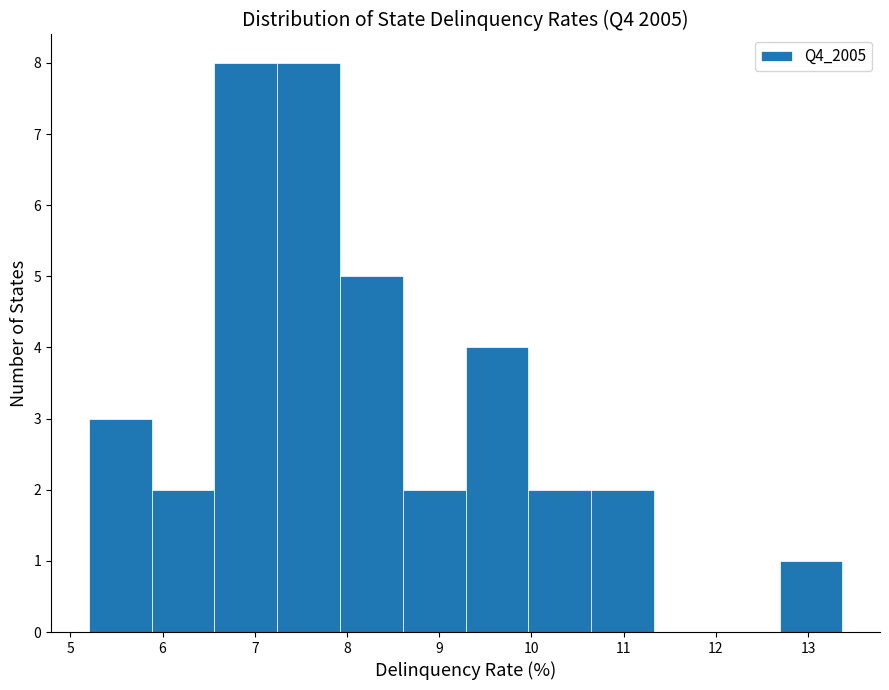

Reading left to right, list every bar in this chart as the range it spans on the x-axis followed by its height. Neither the bar edges nor the heights are printed on the chart, so give them approximately, as read against the axes.

5.2 to 5.9: 3
5.9 to 6.6: 2
6.6 to 7.2: 8
7.2 to 7.9: 8
7.9 to 8.6: 5
8.6 to 9.3: 2
9.3 to 10.0: 4
10.0 to 10.6: 2
10.6 to 11.3: 2
11.3 to 12.0: 0
12.0 to 12.7: 0
12.7 to 13.4: 1